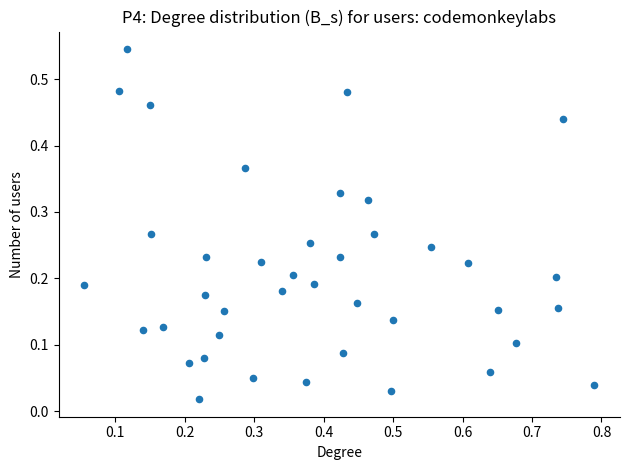

What is the range of X values (max minus min)?

0.7